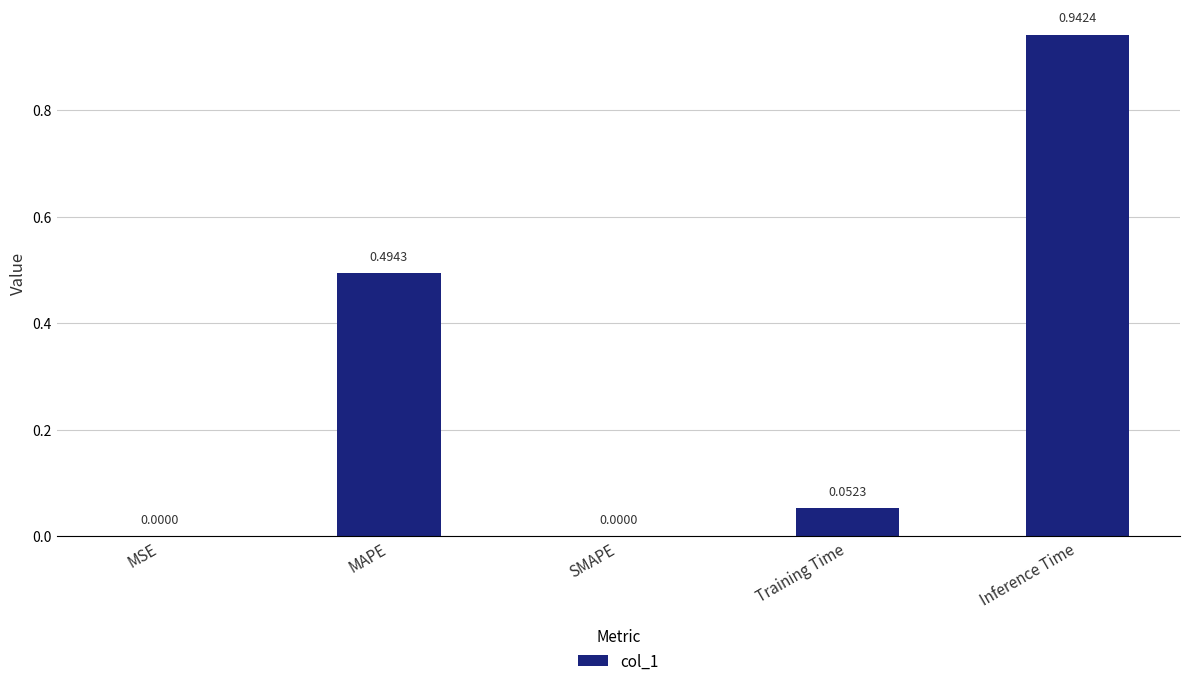

Which has a higher value, Inference Time or Training Time?

Inference Time